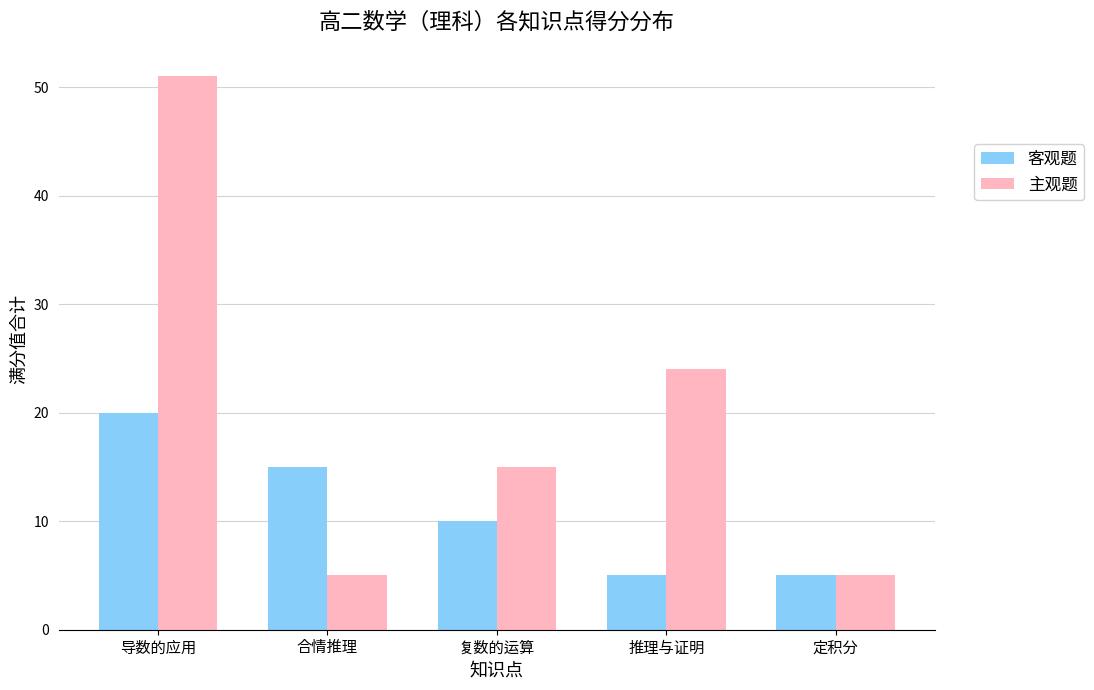

Rank the series by their average value, from lowest to highest.

客观题, 主观题